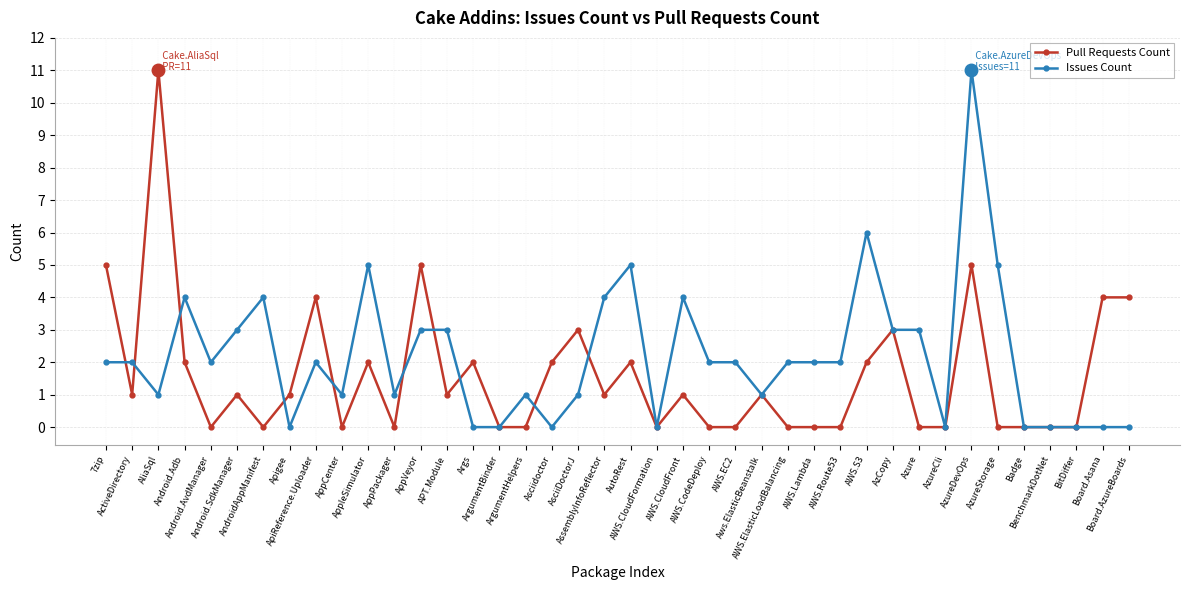

True or false: Issues Count has more than 2 interior local peaks.

True